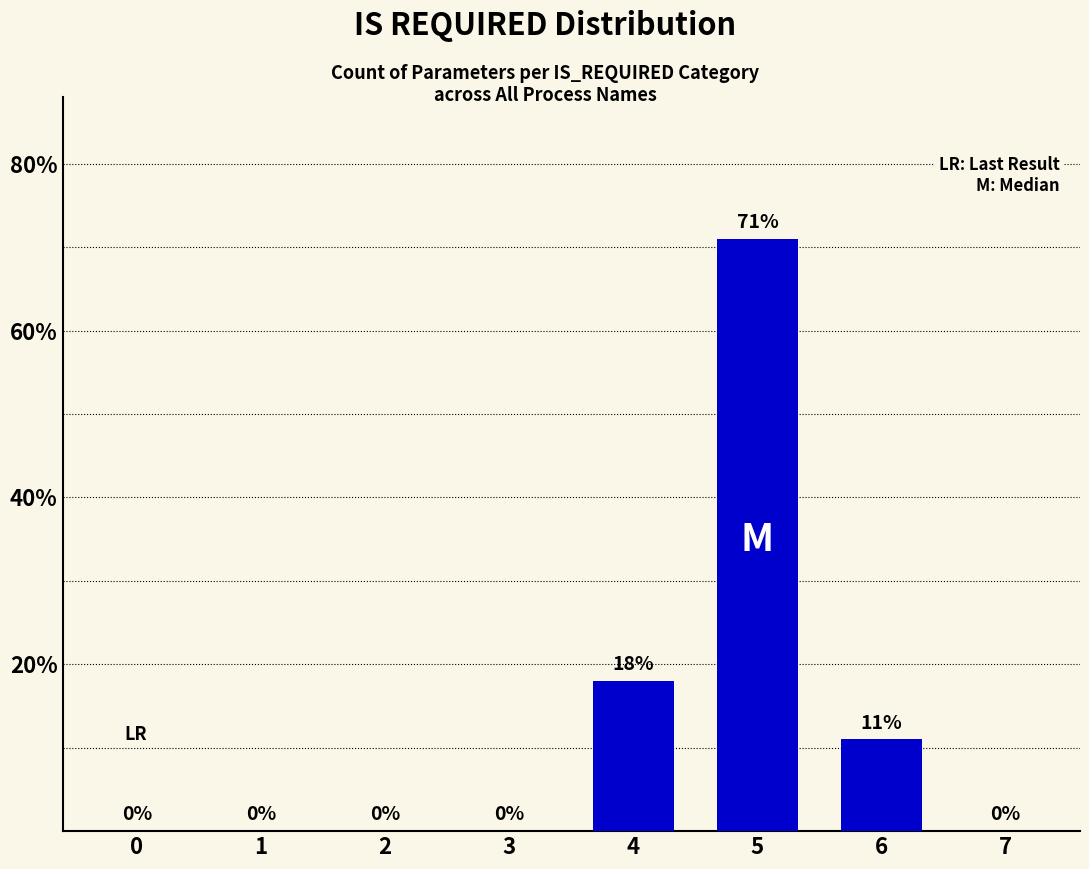

Reading left to right, what are all the values shown in this chart?

0=0	1=0	2=0	3=0	4=18	5=71	6=11	7=0